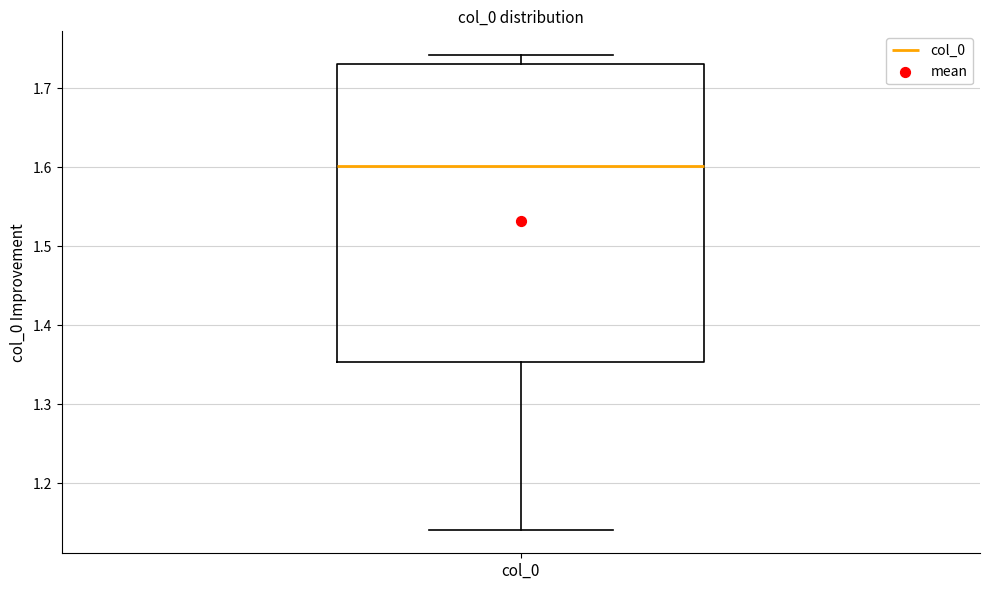

Where does the median line of the box for col_0 sit on the y-axis? The values are not printed on the chart, so give them approximately, as read against the axis.

1.60